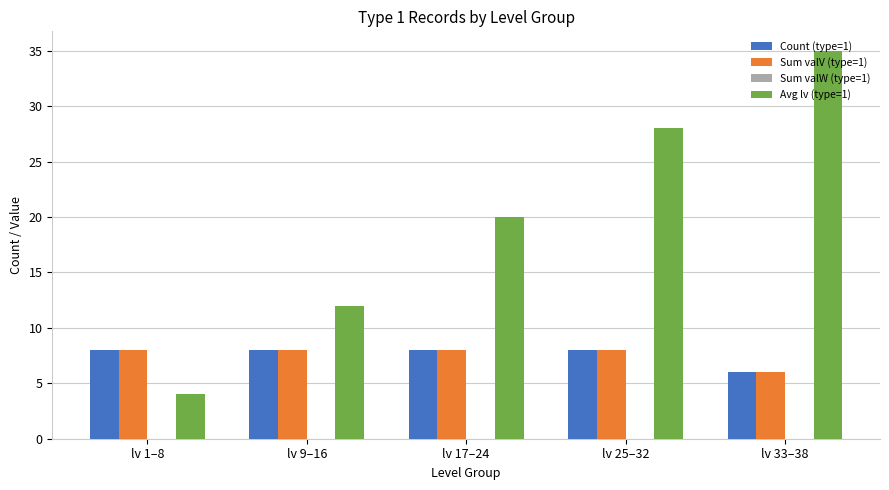

Which series has the widest spread of values?

Avg lv (type=1)